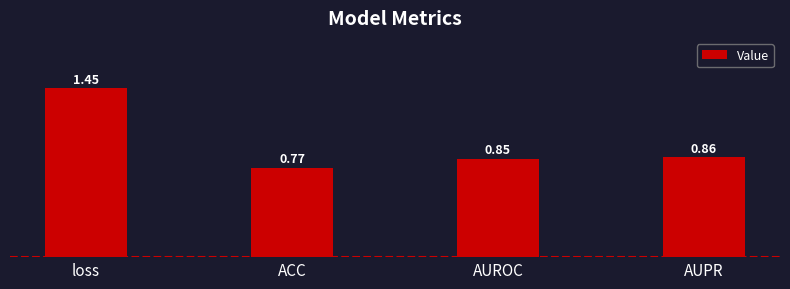

What is the label of the 2nd bar from the right?

AUROC